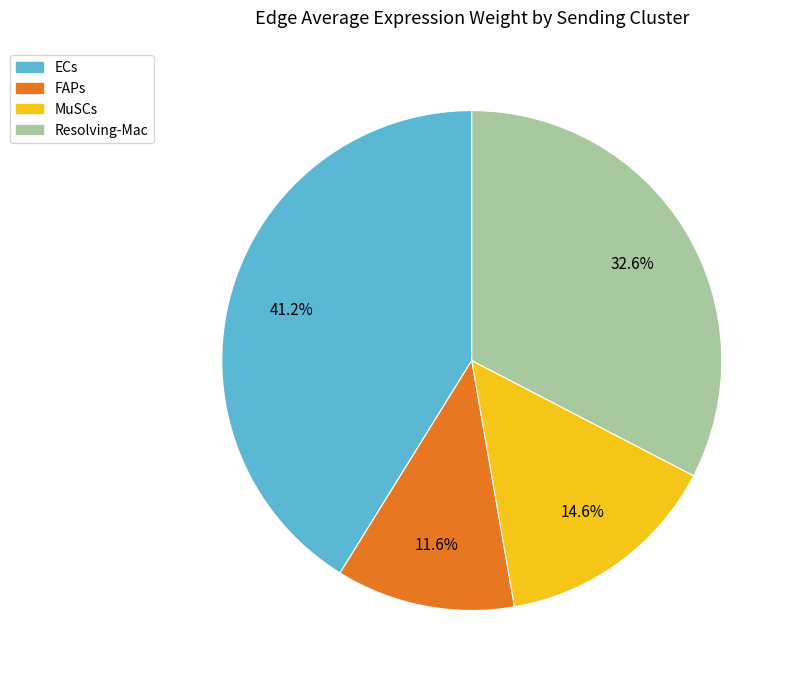

To the nearest percent, what is the difference between the MuSCs and ECs slice percentages?

27%